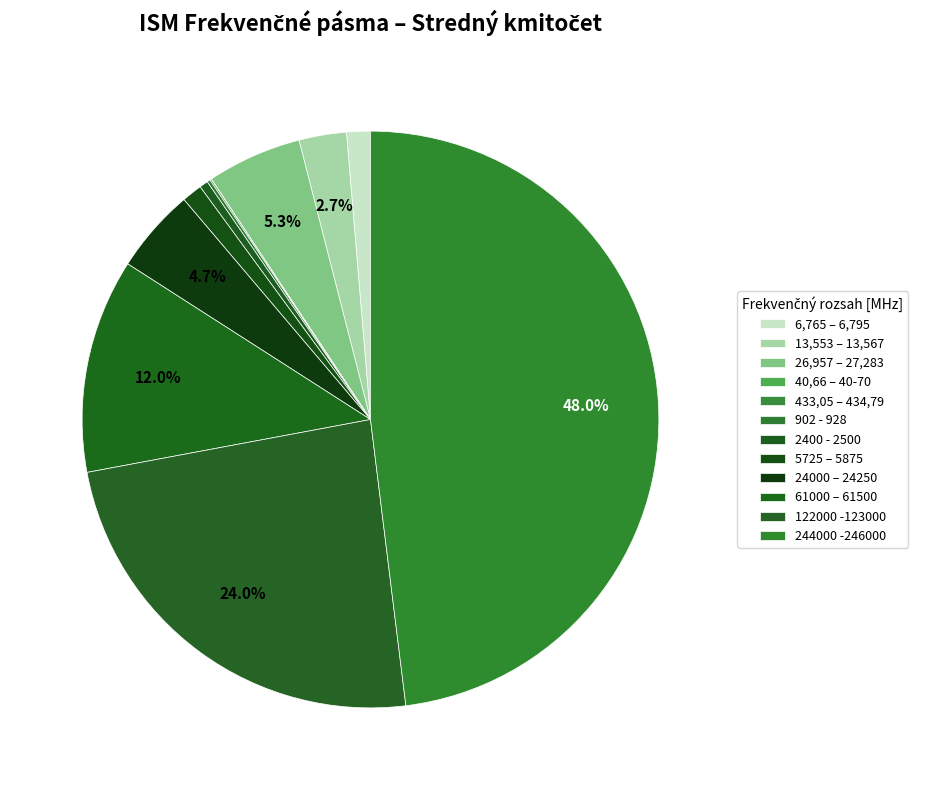

How many slices are in this pie chart?

12